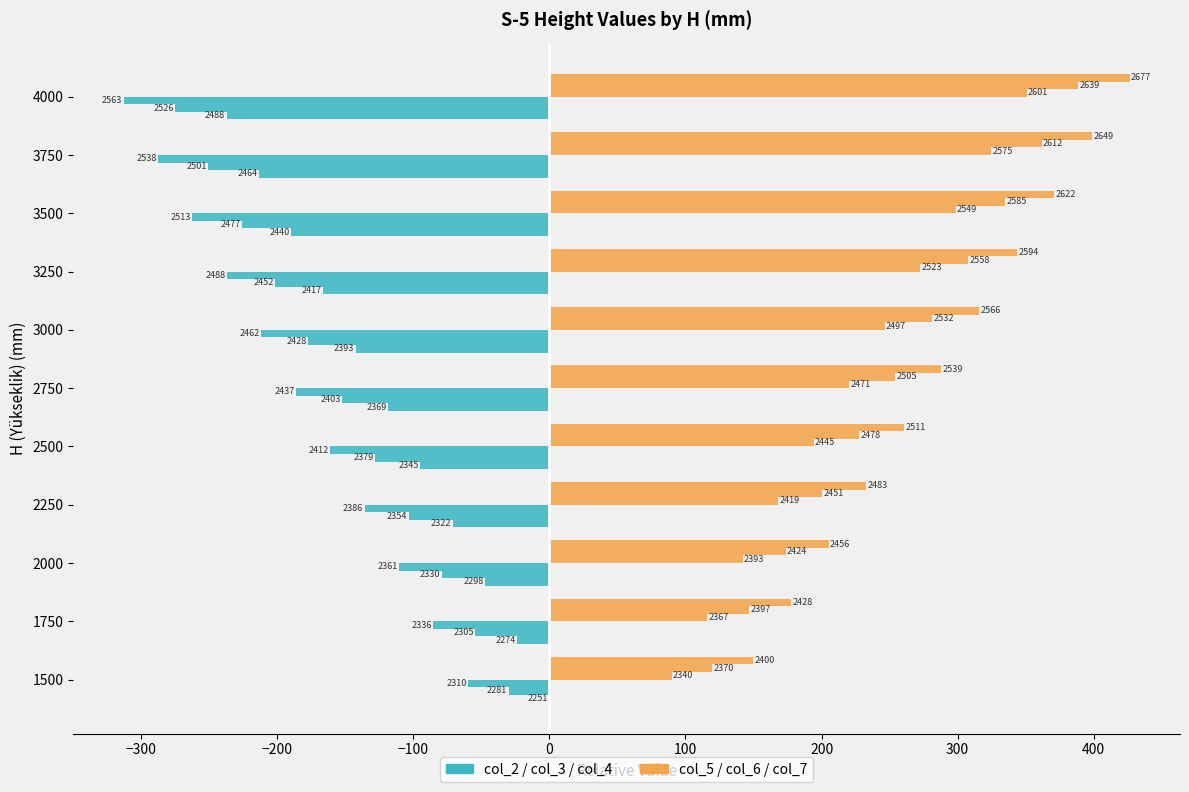

True or false: col_3 has a value of -103.5 at 2250.

True